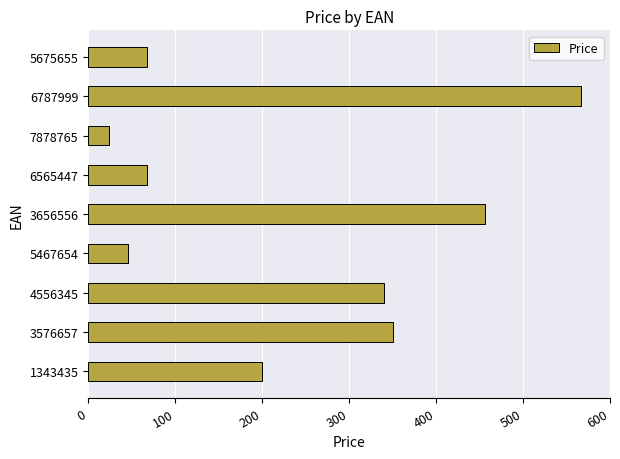

What is the greatest value displayed?

567.0